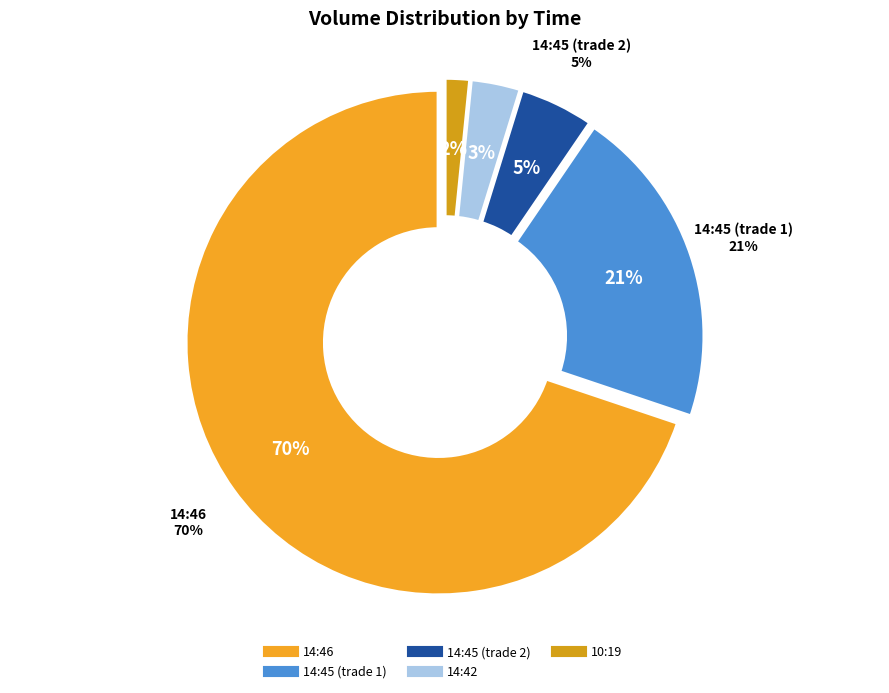

To the nearest percent, what percentage of the pie is 14:42?

3%